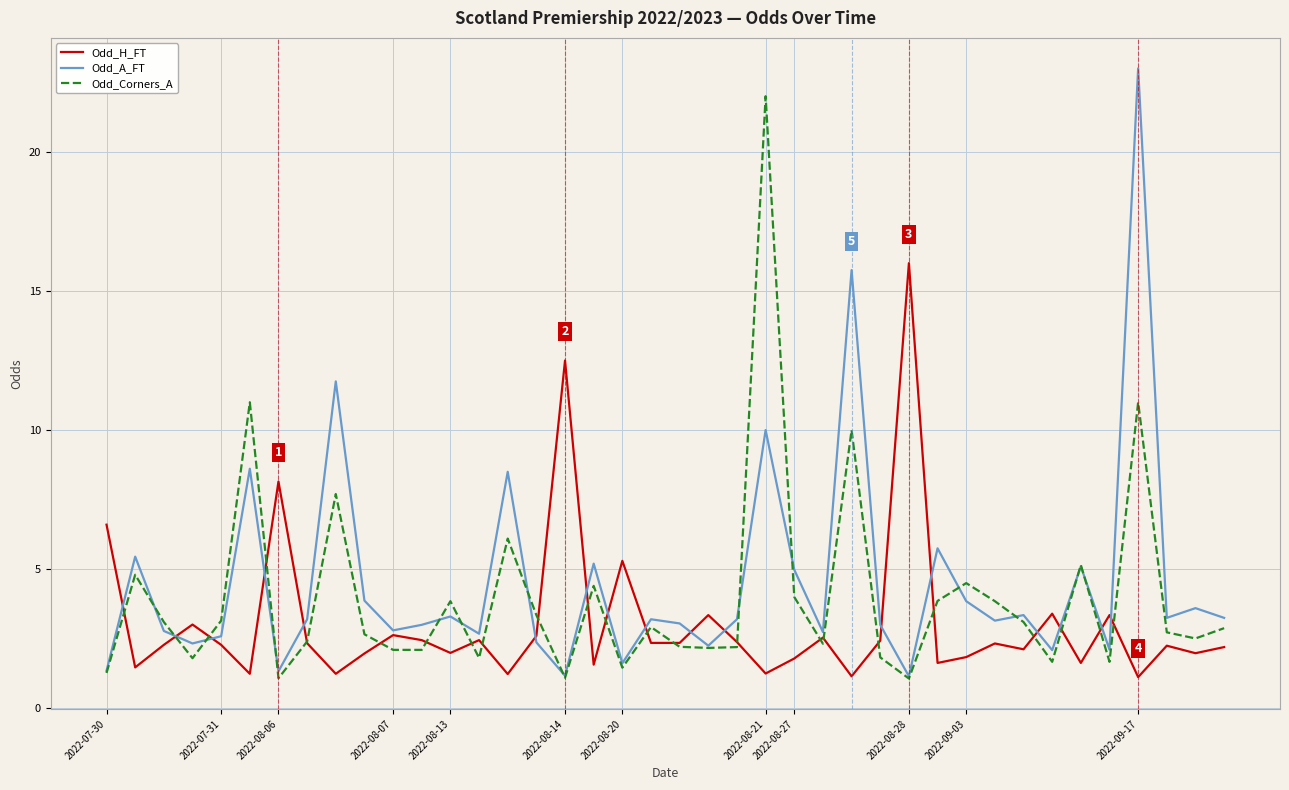

List the series in order of their peak value, lowest first.

Odd_H_FT, Odd_Corners_A, Odd_A_FT